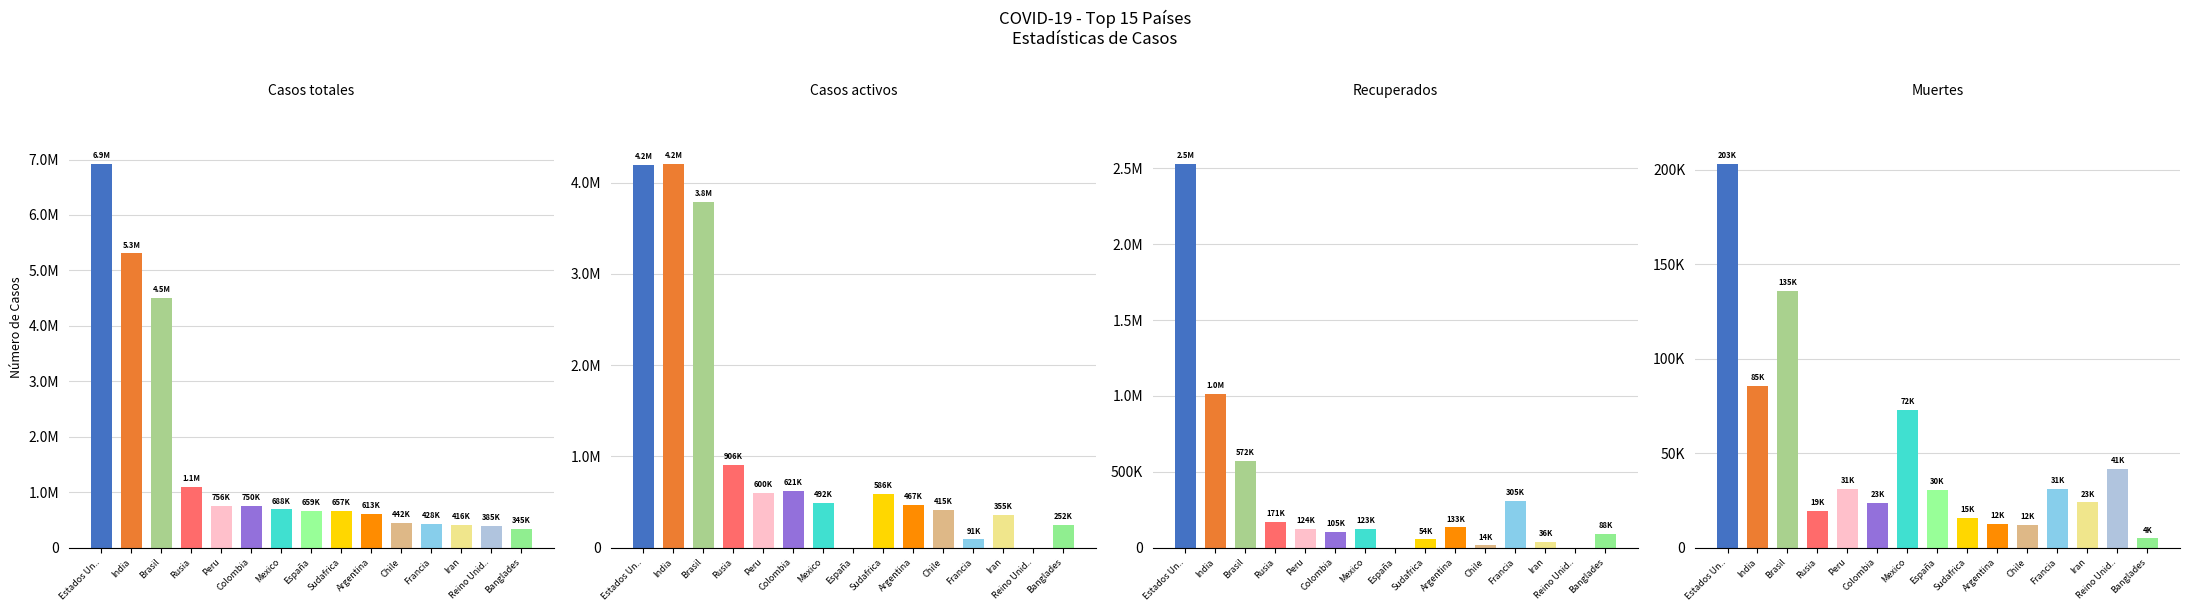

What is the maximum value for Casos activos?

4208431